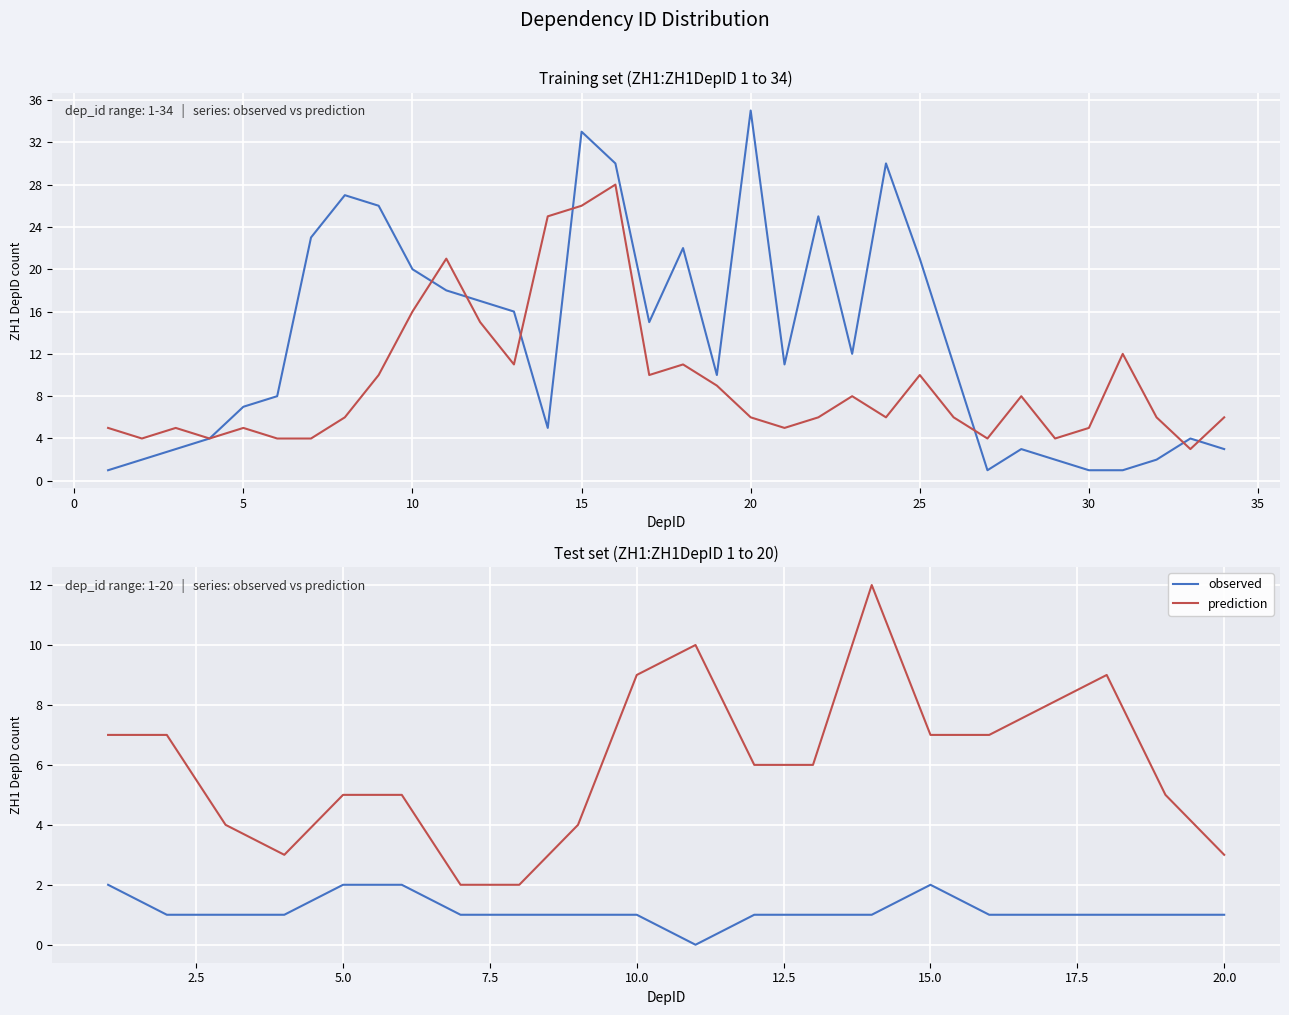

What is the difference between the maximum and minimum values in the observed series?

2